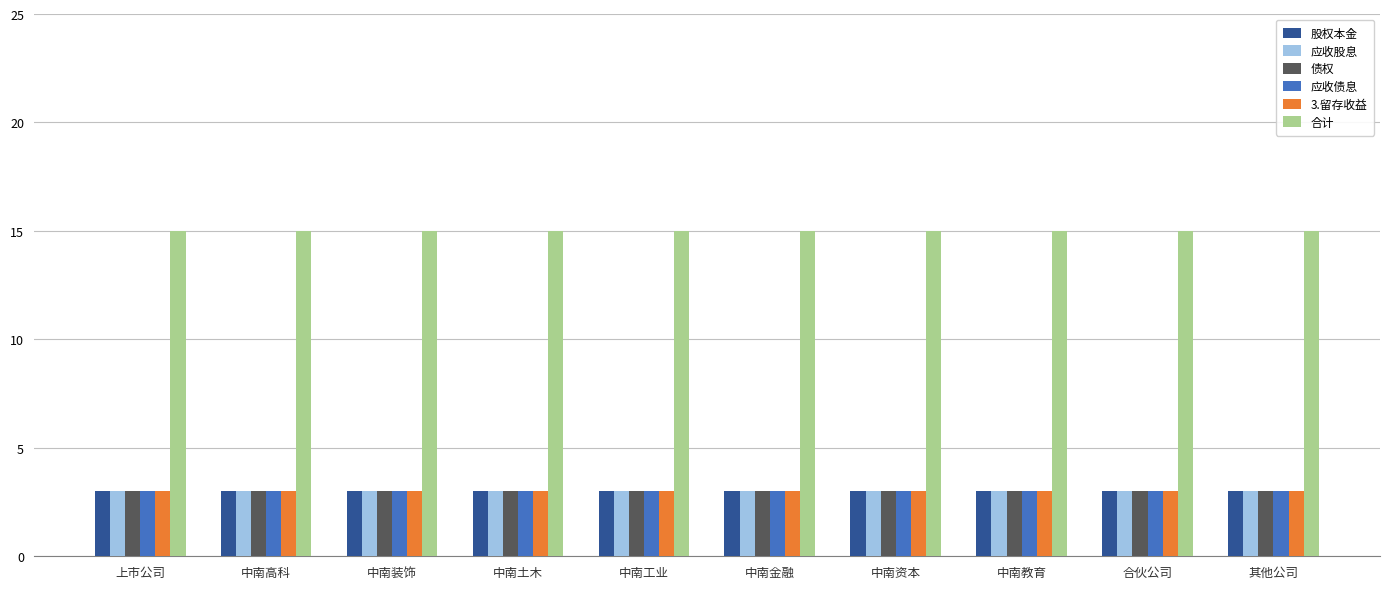

Which series has the largest total across all categories?

合计